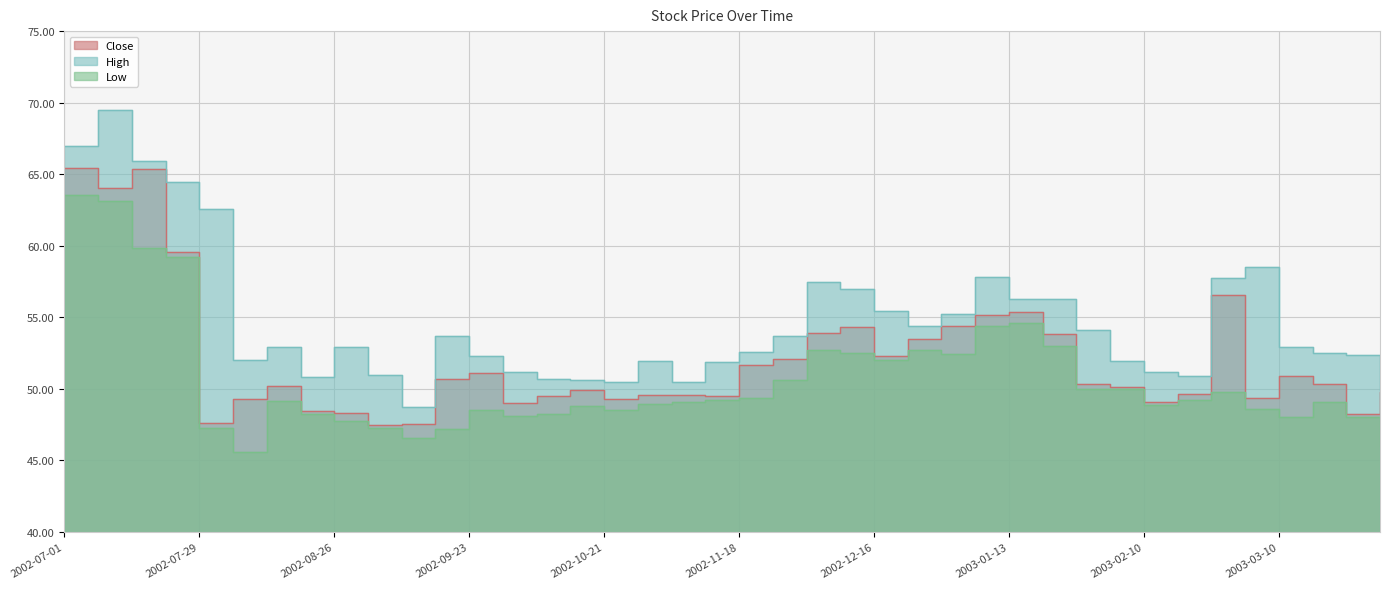

At 2002-07-29, list the series in order from smallest to largest.

Low, Close, High